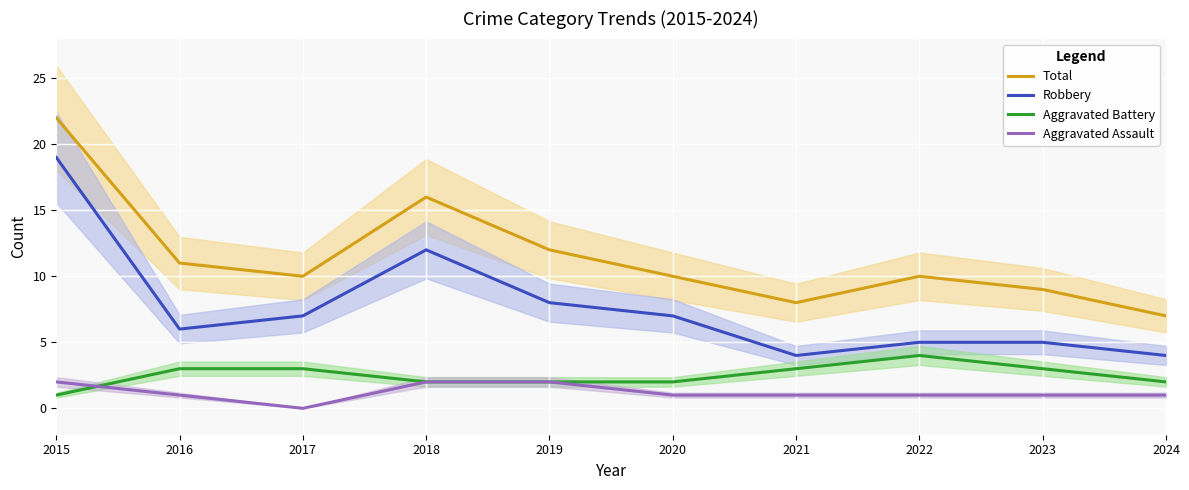

List the labels in order of Total value, smallest first.

2024, 2021, 2023, 2017, 2020, 2022, 2016, 2019, 2018, 2015